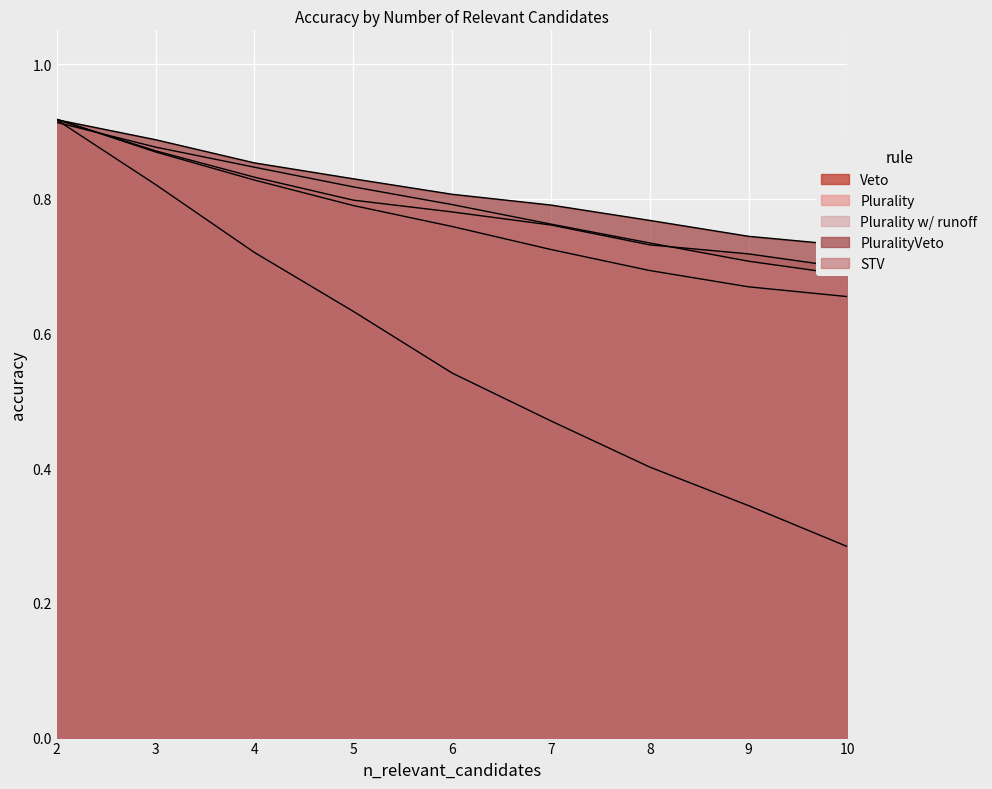

True or false: Plurality w/ runoff and Plurality intersect in this chart.

True